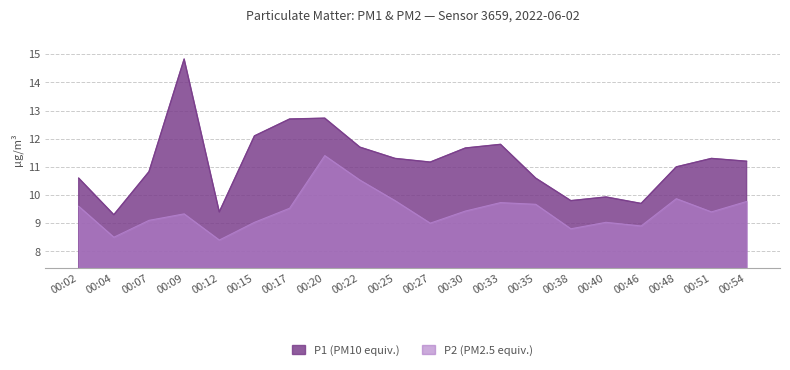

At which label does P2 first exceed 9?

00:02